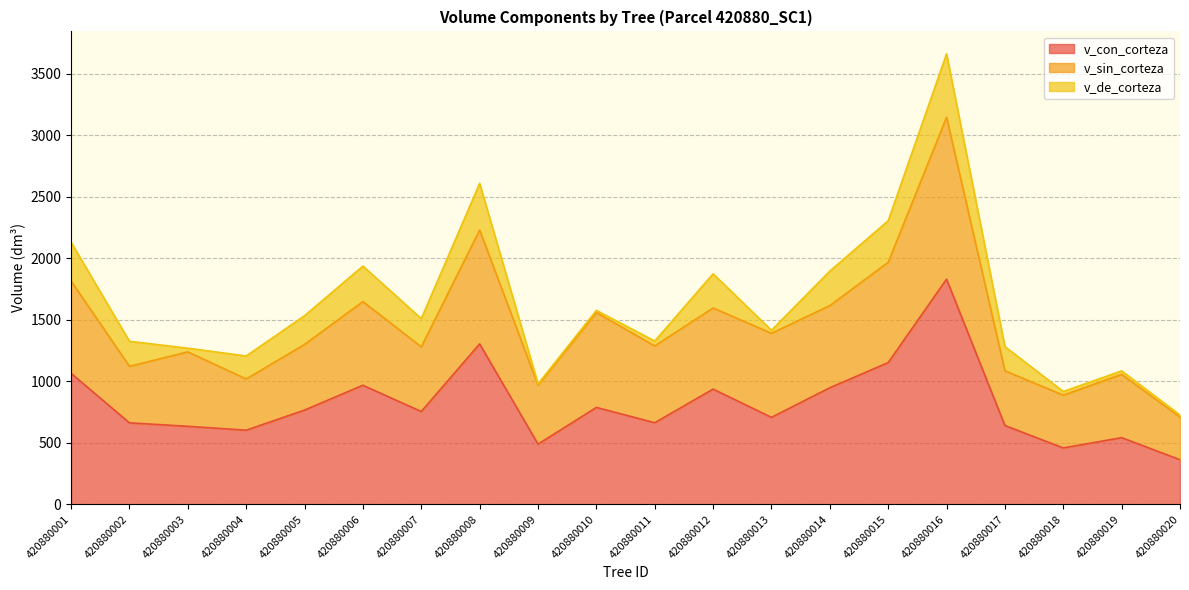

Does the chart have visible grid lines?

Yes